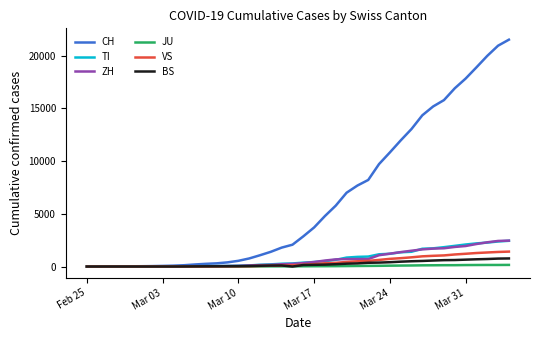

How many lines are shown in the chart?

6